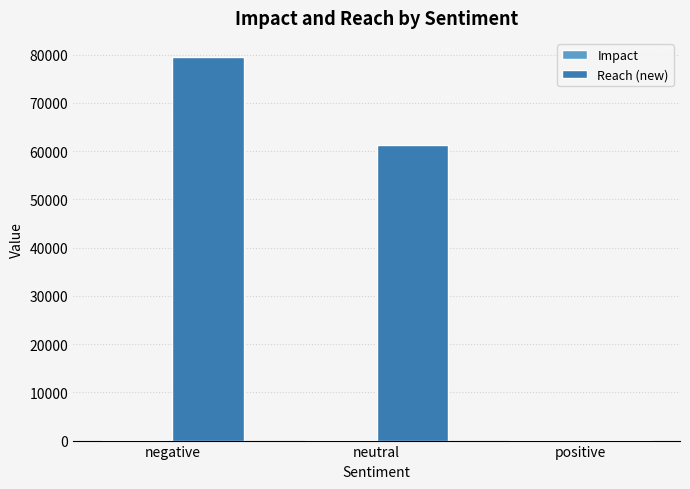

Are the bars horizontal?

No